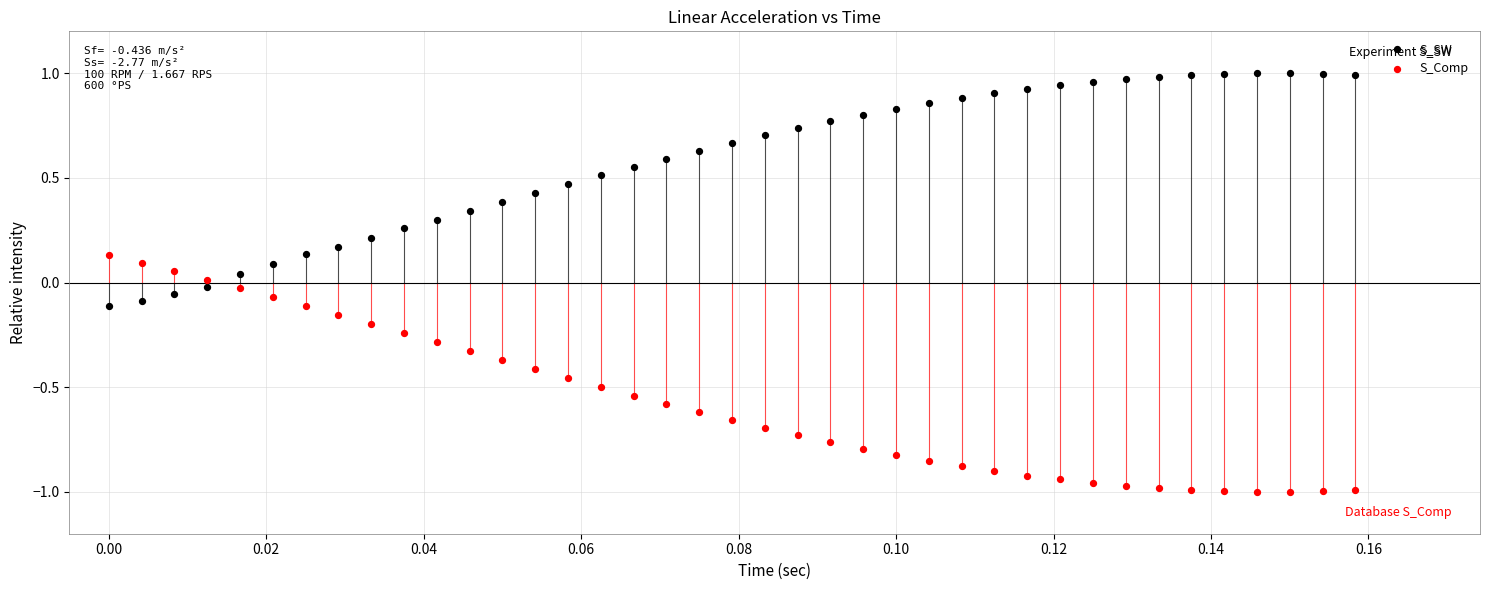

Across all data points, what is the range of Y values (max minus min)?

2.0